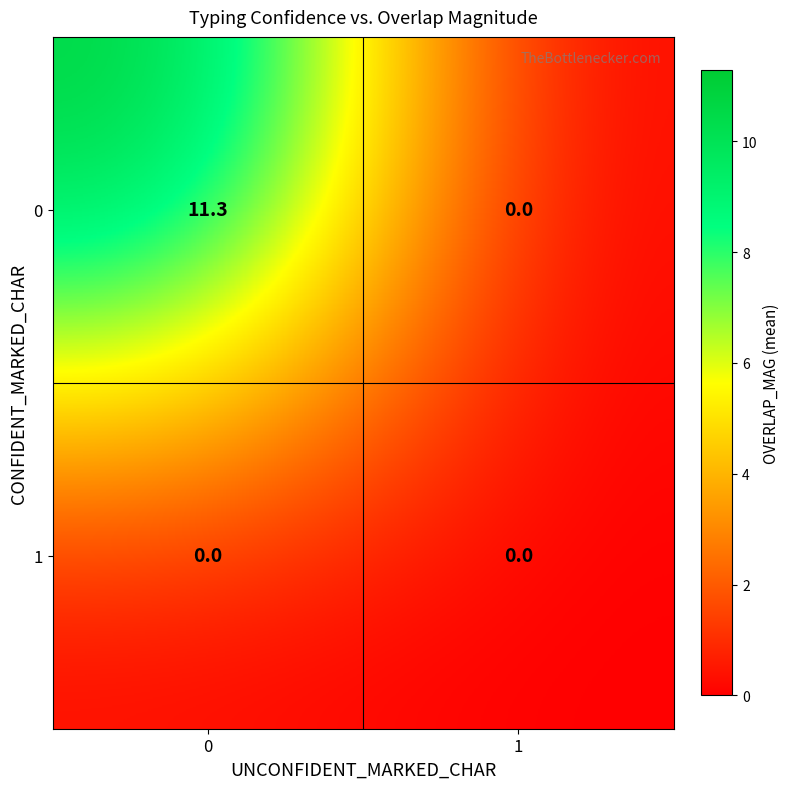

True or false: 1 has a value of 0.0 at 0.

True